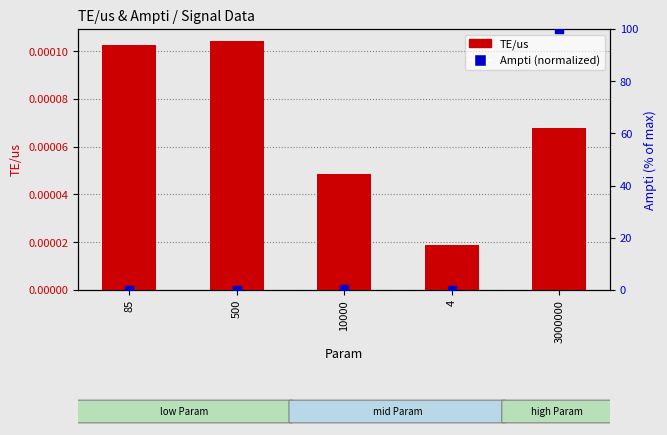

What are all the series names shown in the legend?

TE/us, Ampti (normalized)